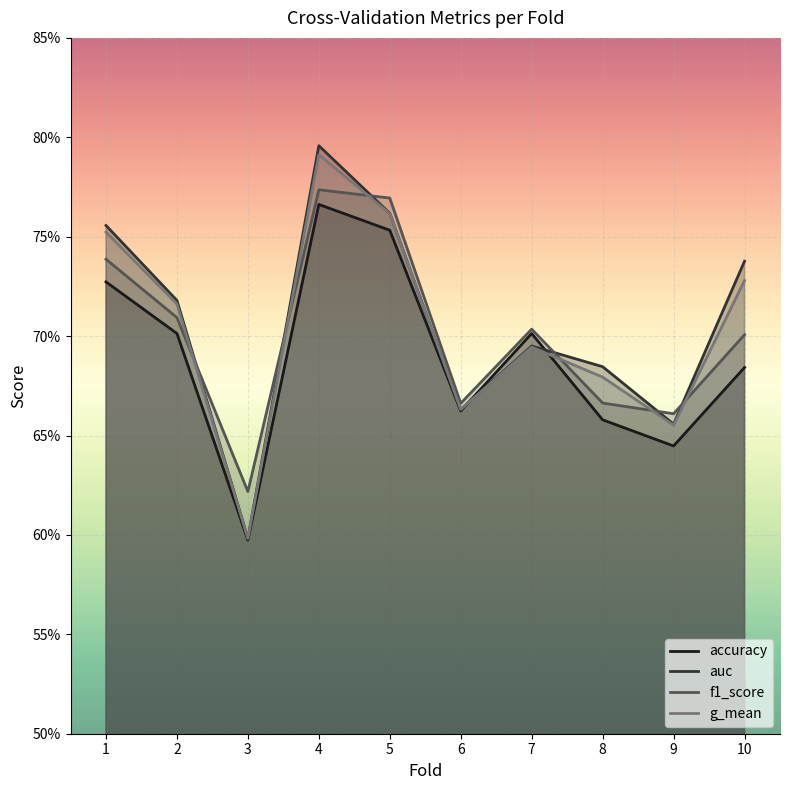

Reading left to right, transcribe all the data shown in this chart.

accuracy: 1=0.7	2=0.7	3=0.6	4=0.8	5=0.8	6=0.7	7=0.7	8=0.7	9=0.6	10=0.7
auc: 1=0.8	2=0.7	3=0.6	4=0.8	5=0.8	6=0.7	7=0.7	8=0.7	9=0.7	10=0.7
f1_score: 1=0.7	2=0.7	3=0.6	4=0.8	5=0.8	6=0.7	7=0.7	8=0.7	9=0.7	10=0.7
g_mean: 1=0.8	2=0.7	3=0.6	4=0.8	5=0.8	6=0.7	7=0.7	8=0.7	9=0.7	10=0.7